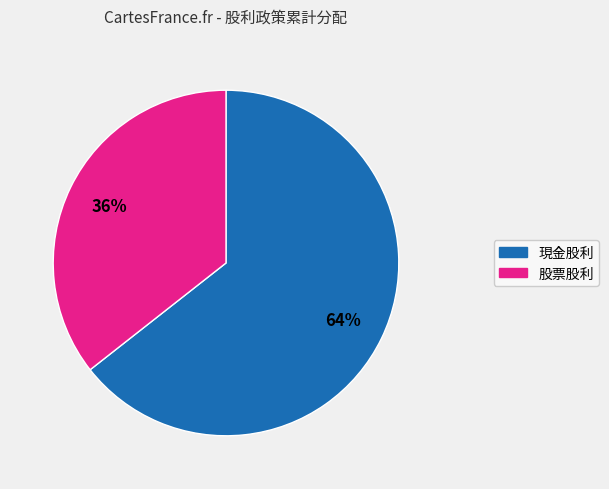

How many segments does this pie chart have?

2